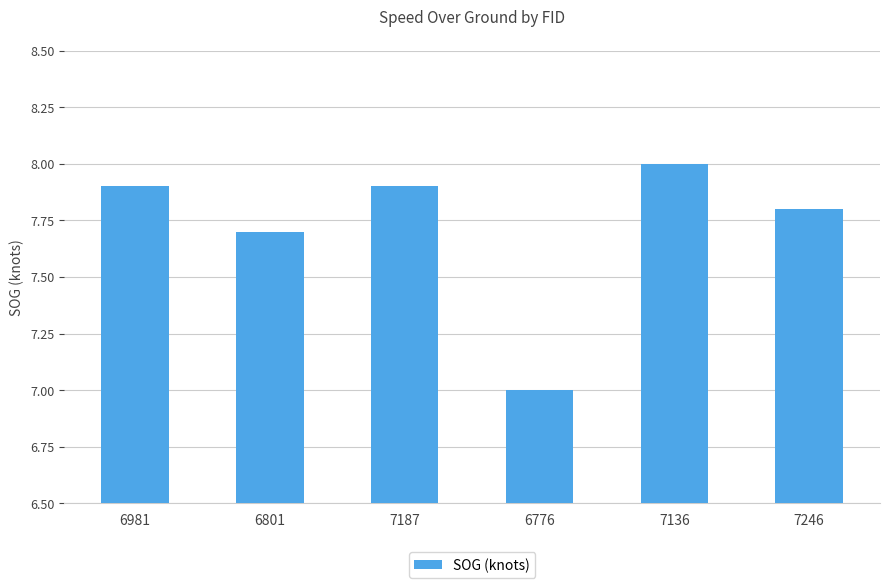

What is the average value?

7.7